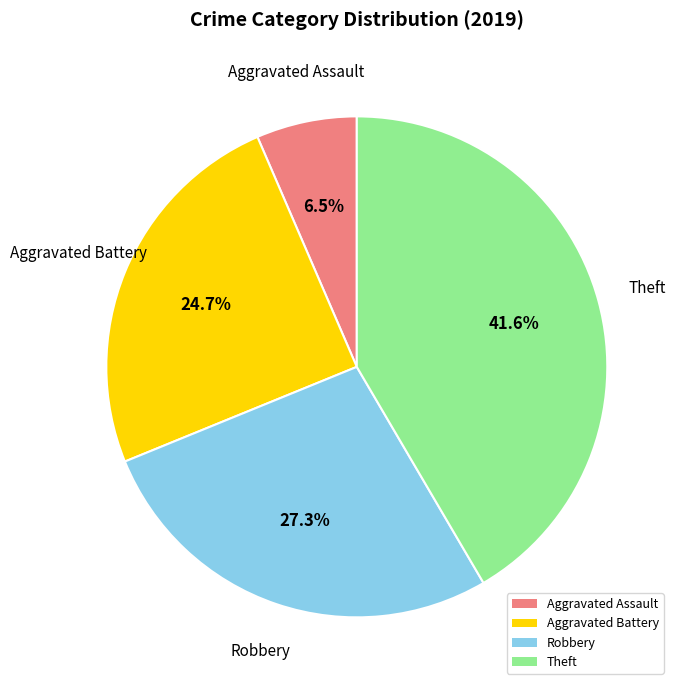

Approximately how many times larger is the value at Aggravated Battery compared to Aggravated Assault?

3.8